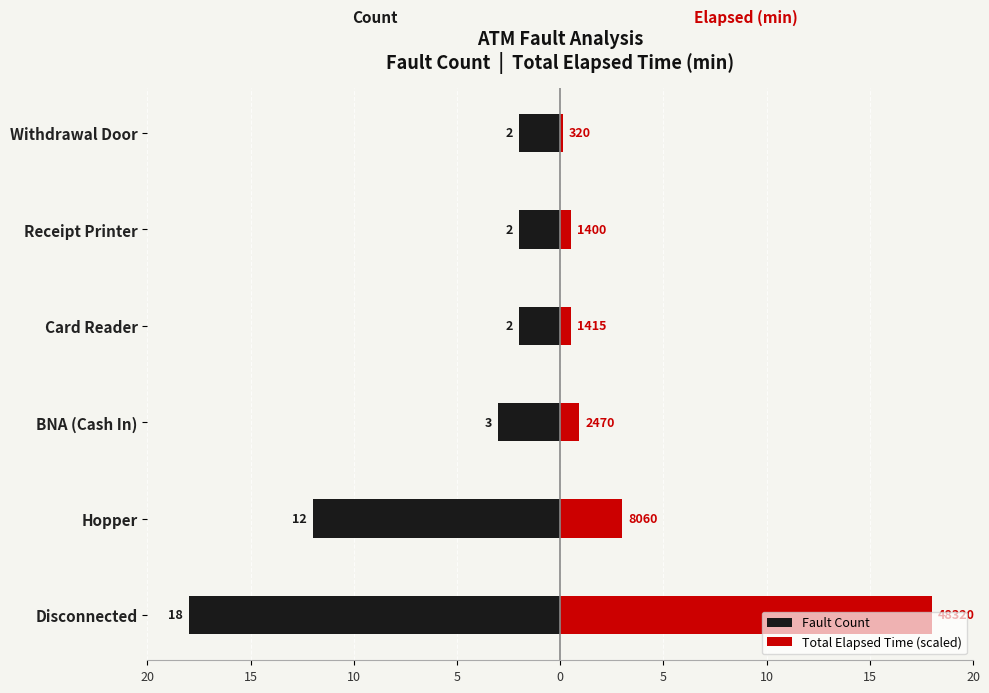

Which series has the largest range (max minus min)?

Total Elapsed Time (scaled)